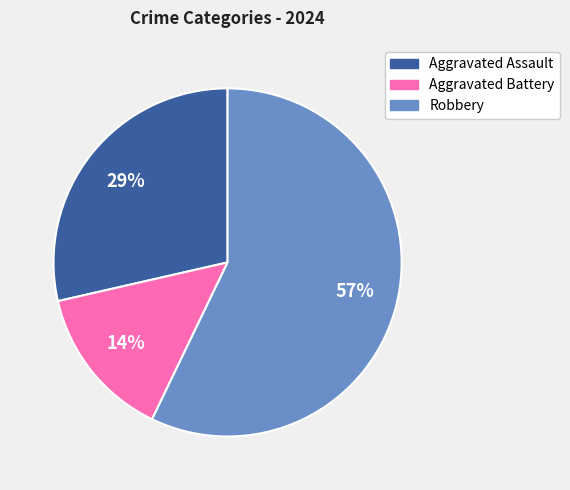

What is the ratio of the value at Robbery to the value at Aggravated Assault?

2.0